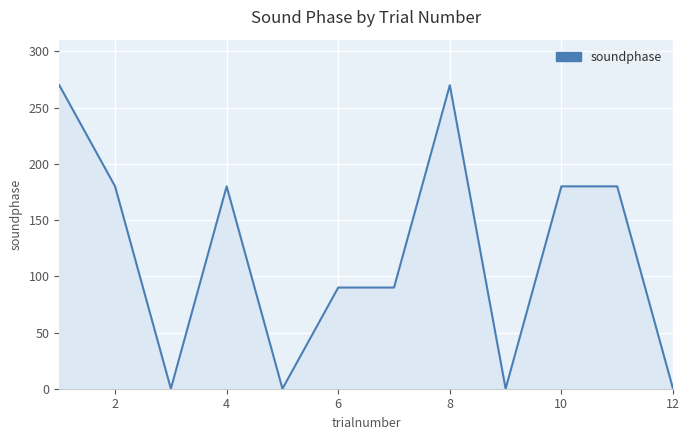

What is the greatest value displayed?

270